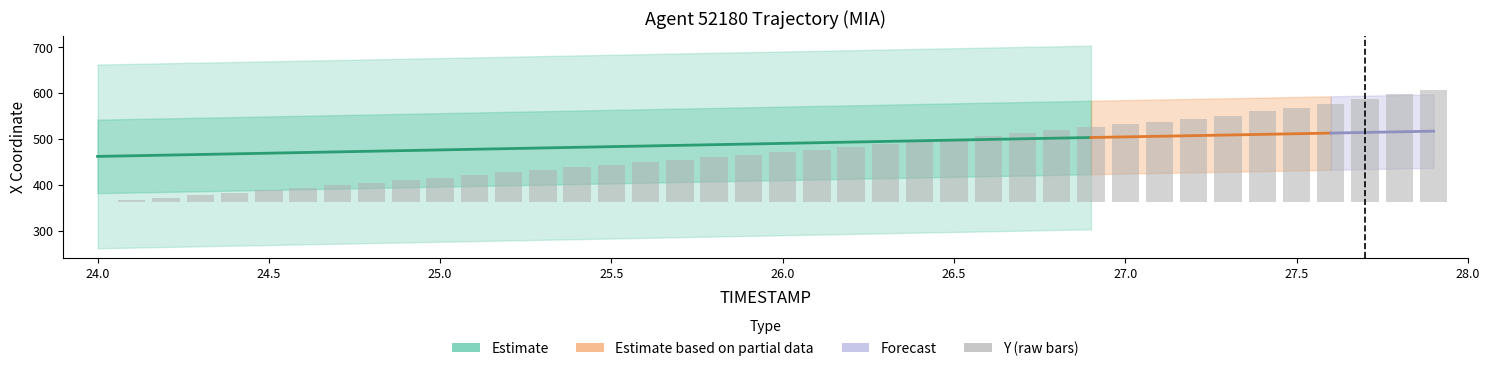

Reading right to left, what are all the values shown in this chart?

27.9=245.0	27.8=235.0	27.7=225.0	27.6=215.0	27.5=206.0	27.4=198.0	27.3=189.0	27.2=182.0	27.1=176.0	27.0=170.0	26.9=164.0	26.8=158.0	26.7=152.0	26.6=145.0	26.5=139.0	26.4=133.0	26.3=127.0	26.2=121.0	26.1=115.0	26.0=109.0	25.9=103.0	25.8=98.0	25.7=93.0	25.6=87.0	25.5=82.0	25.4=76.0	25.3=71.0	25.2=65.0	25.1=60.0	25.0=54.0	24.9=49.0	24.8=43.0	24.7=38.0	24.6=32.0	24.5=27.0	24.4=21.0	24.3=16.0	24.2=10.0	24.1=5.0	24.0=0.0